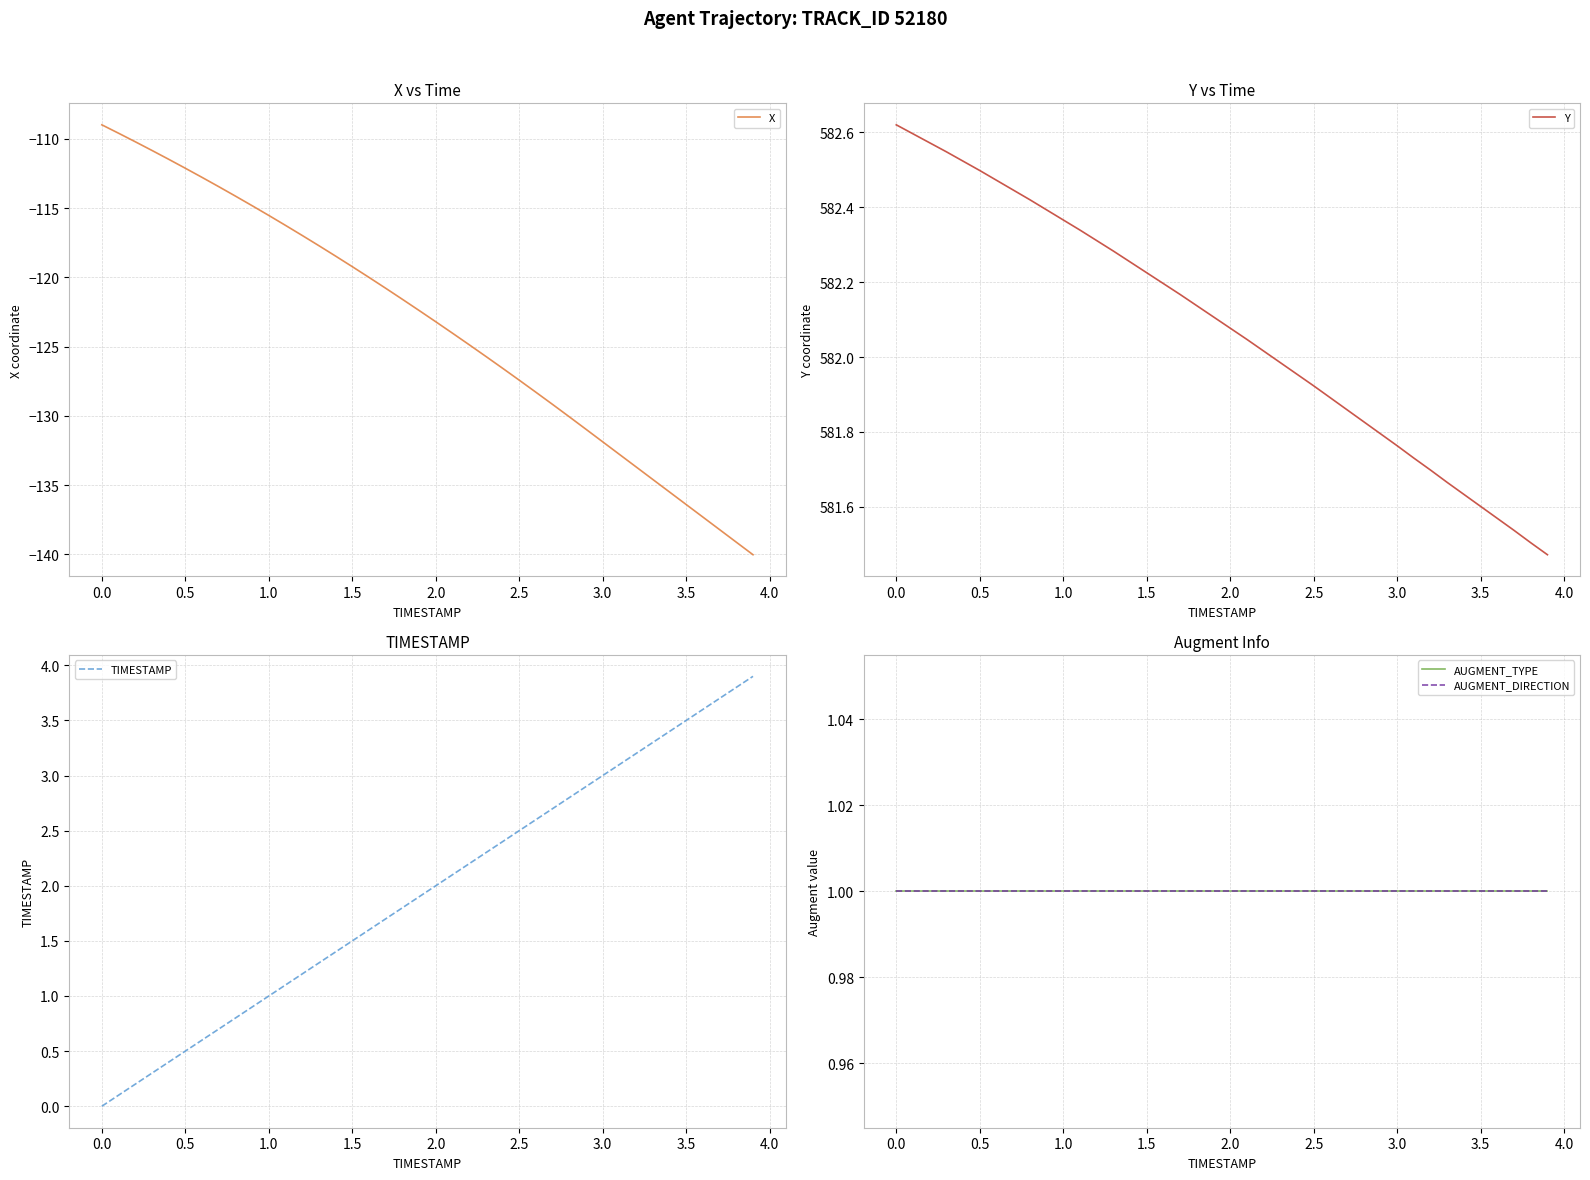

How many categories are shown in the chart?

40